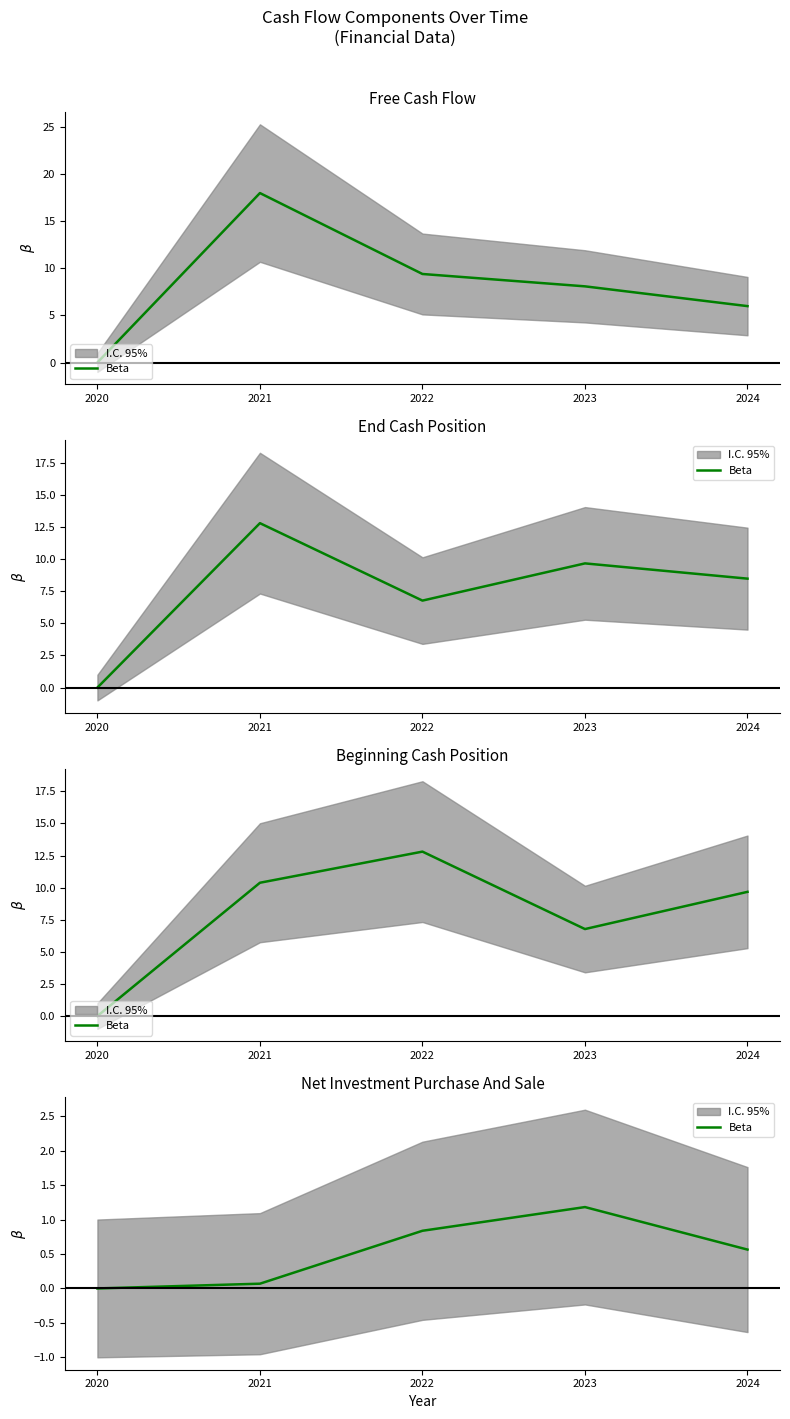

Count the number of categories in the chart.

5